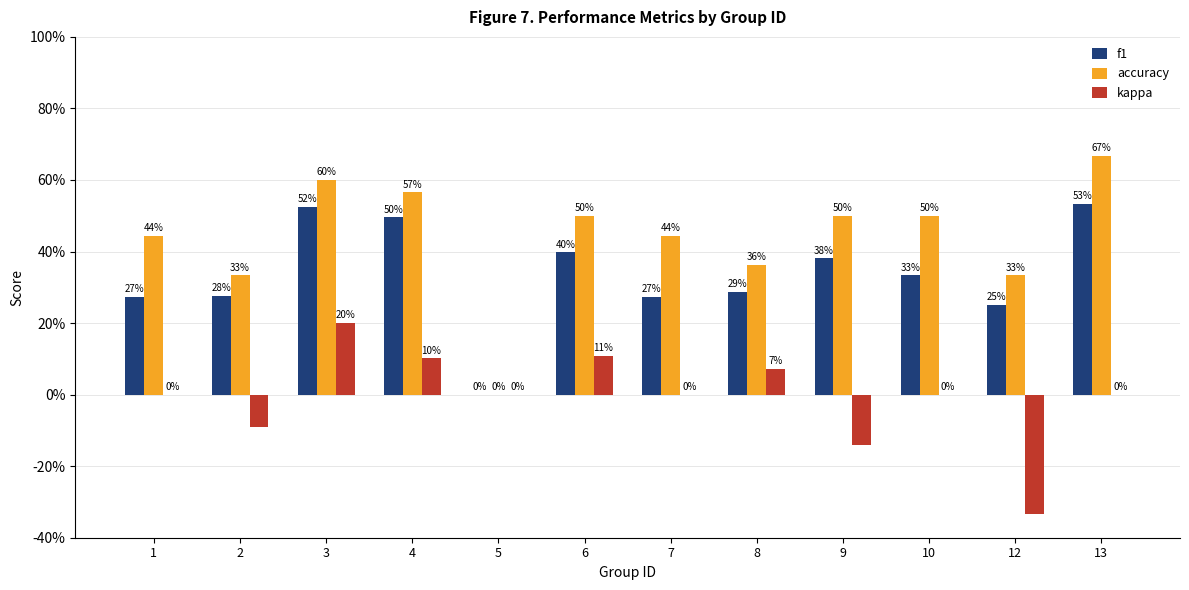

What is the sum of the kappa values at 6 and 9?

-3.0